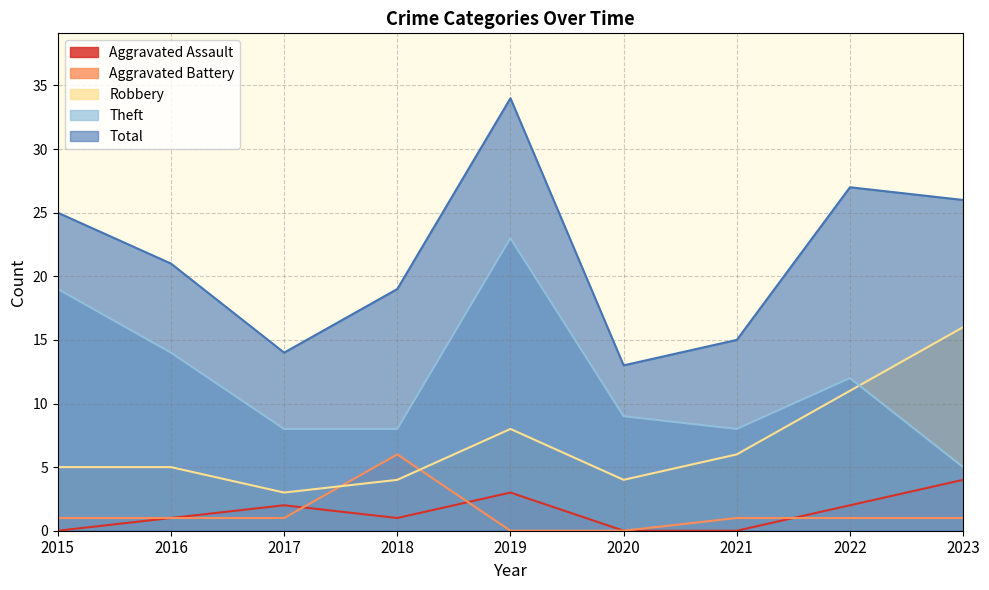

Which series has the largest total across all categories?

Total